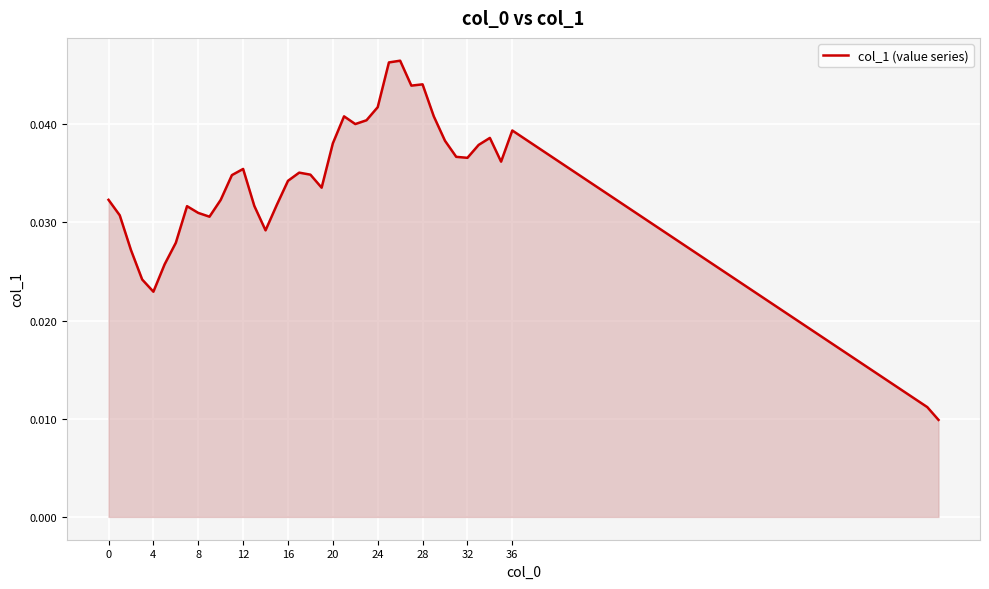

How many values are between 0 and 1?

39